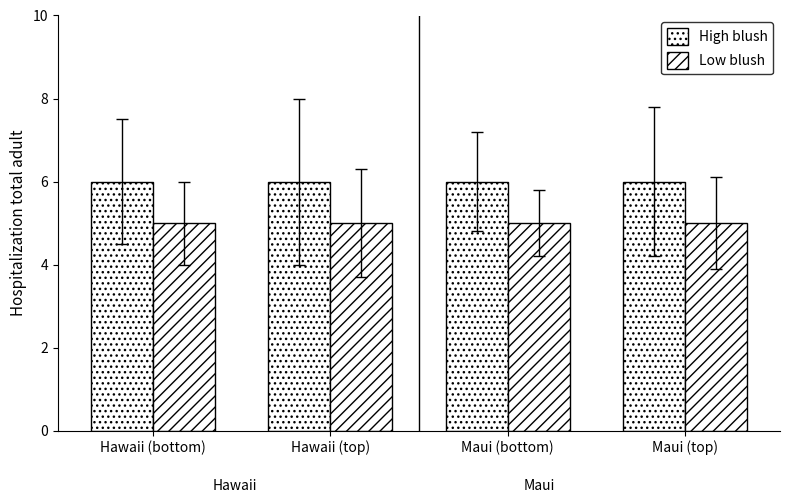

Between Maui (bottom) and Hawaii (bottom), which is larger?

Maui (bottom)